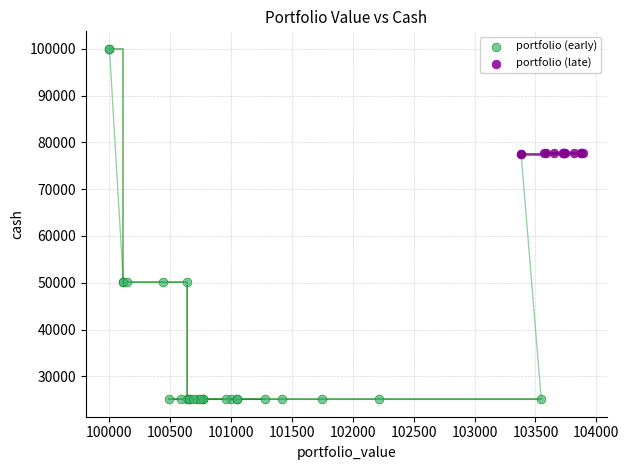

Which series reaches the maximum Y coordinate?

portfolio (early)